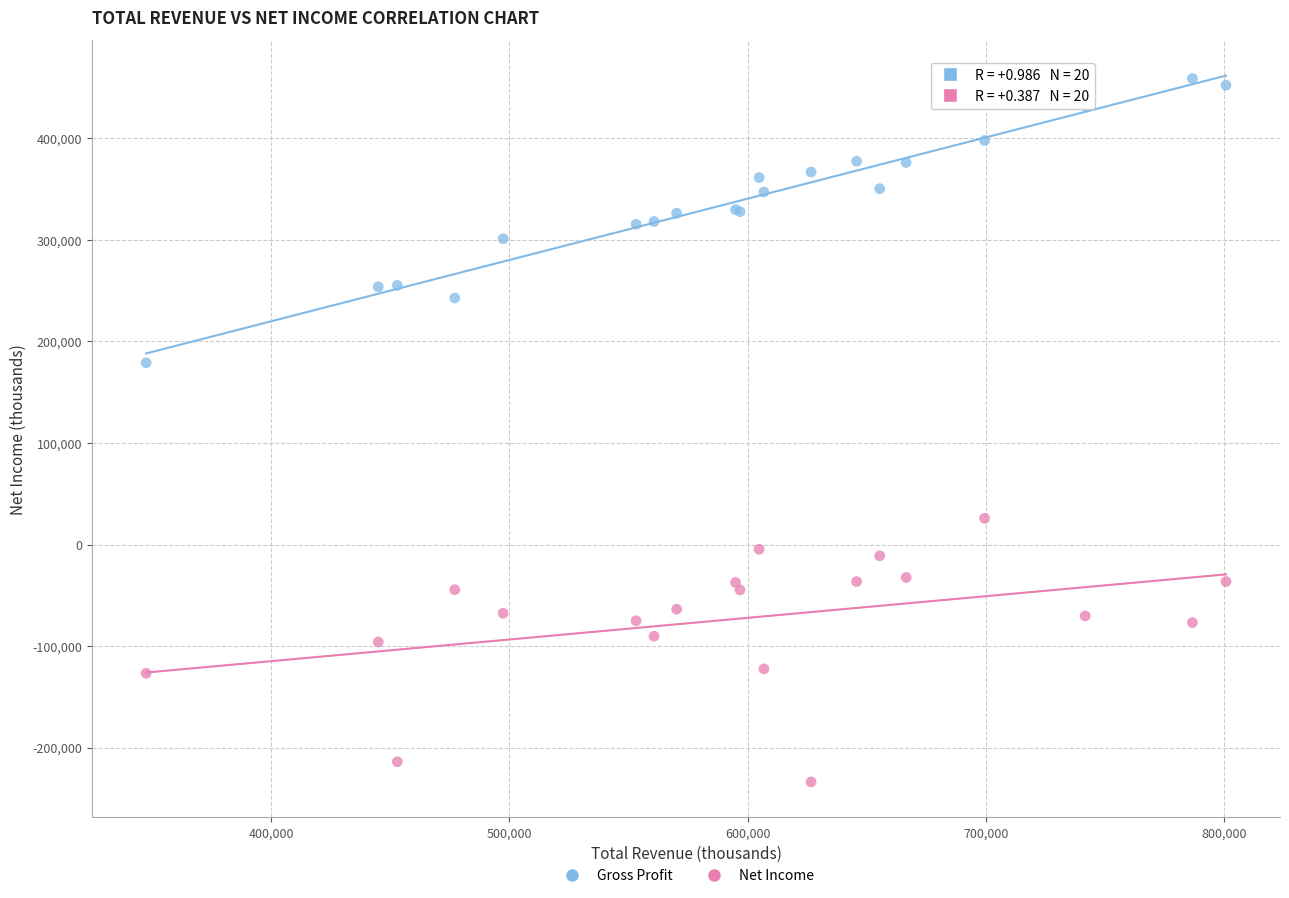

Which series reaches the maximum Y coordinate?

Gross Profit